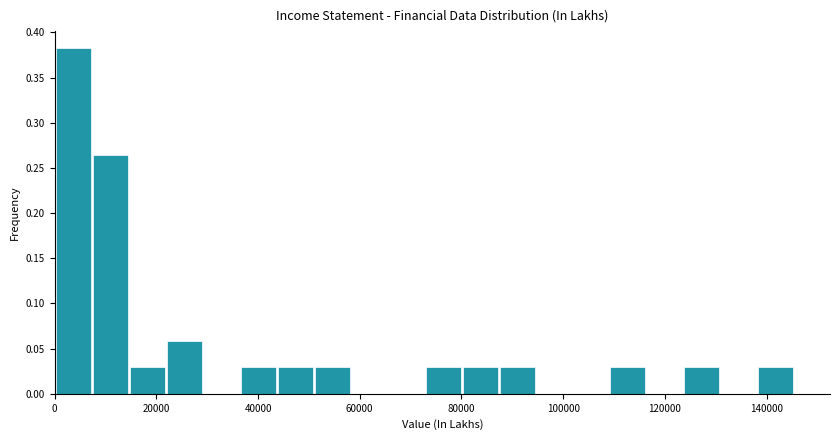

Around what value on the x-axis is the tallest bar? Give the approximate position of its centre, as read against the axis.

4000